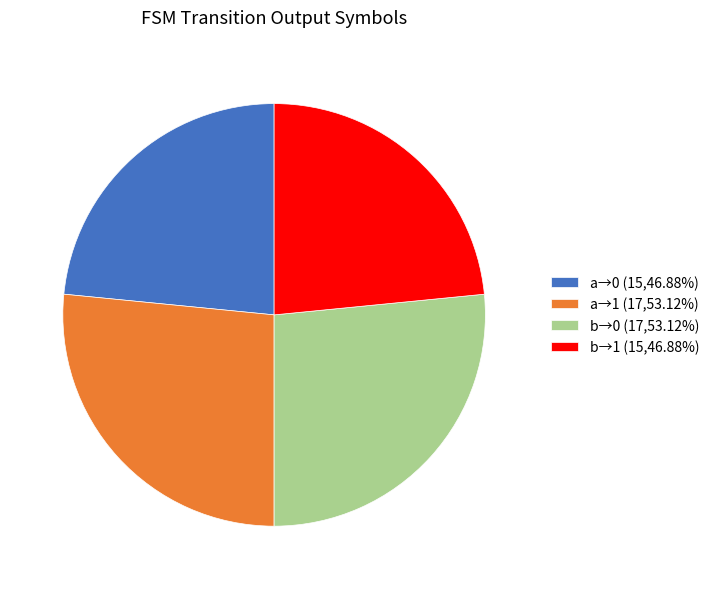

Approximately how many times larger is the value at b→1 (15,46.88%) compared to b→0 (17,53.12%)?

0.9